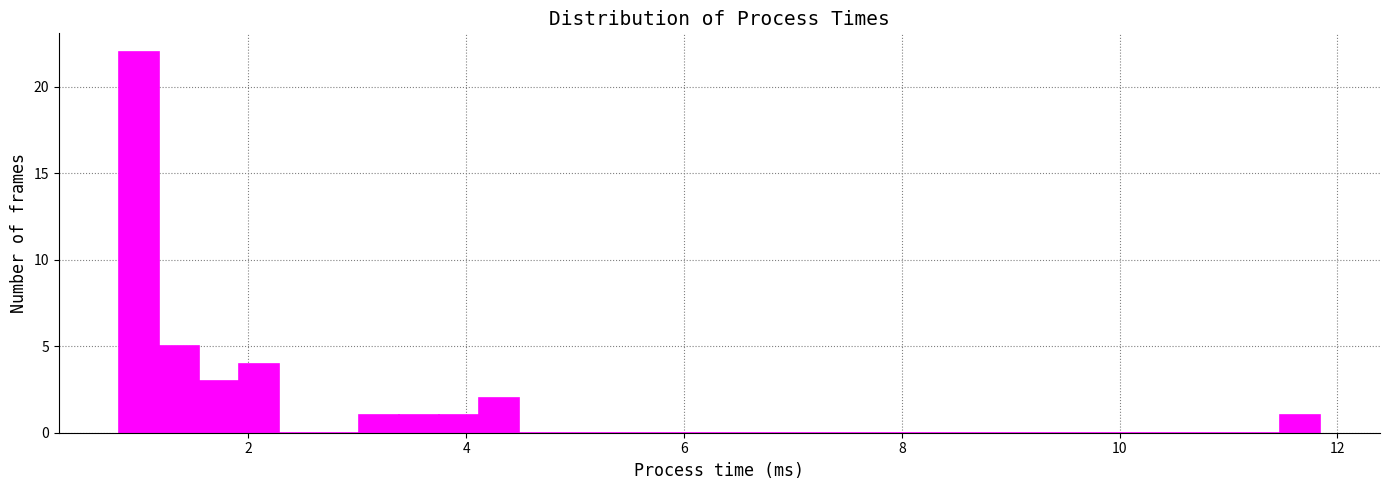

Around what value on the x-axis is the tallest bar? Give the approximate position of its centre, as read against the axis.

1.0